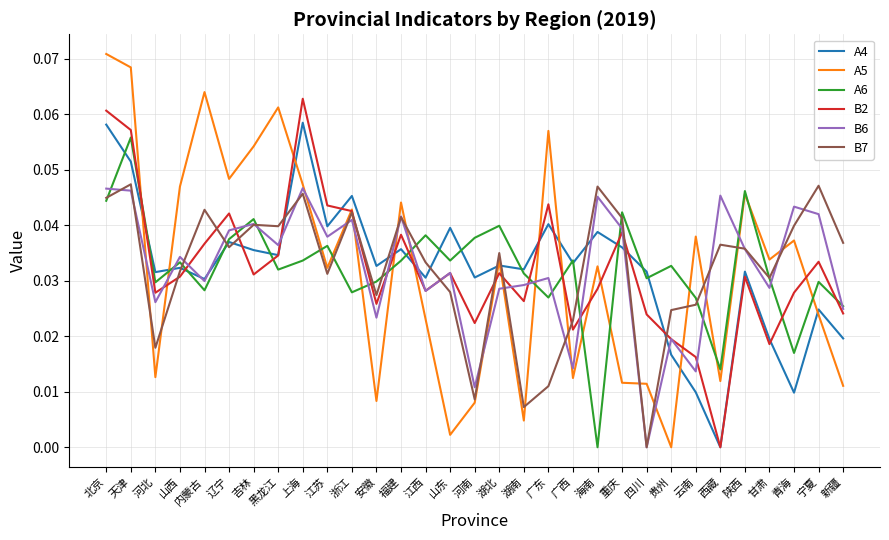

Which category has the lowest value in the A5 series?

贵州